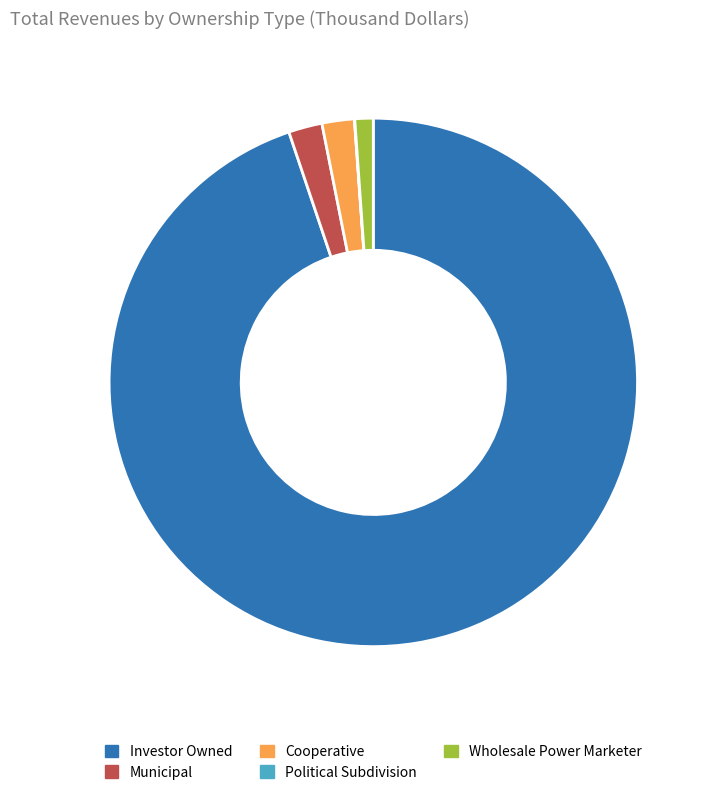

Which category accounts for the majority?

Investor Owned